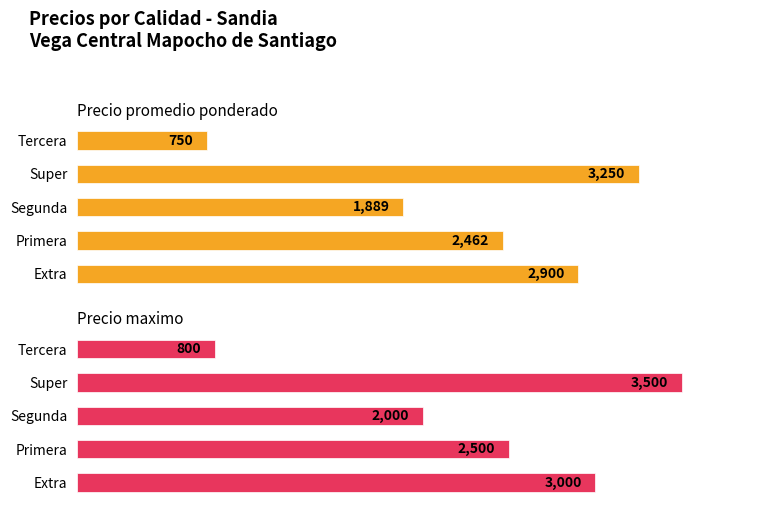

Count the Precio maximo values in the range 2000 to 3000.

3